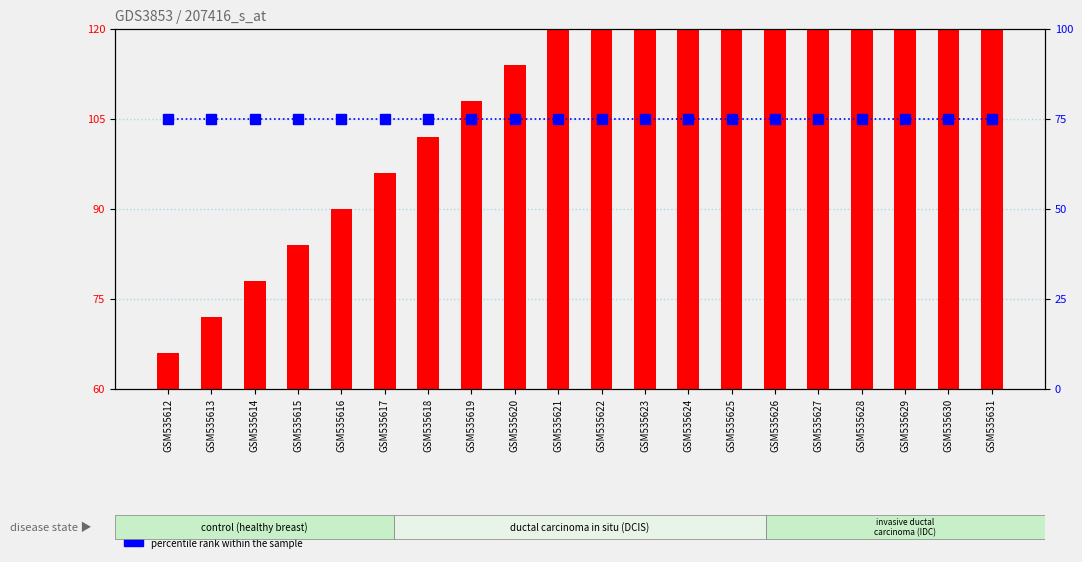

At which category does the chart reach its peak across all series?

GSM535631